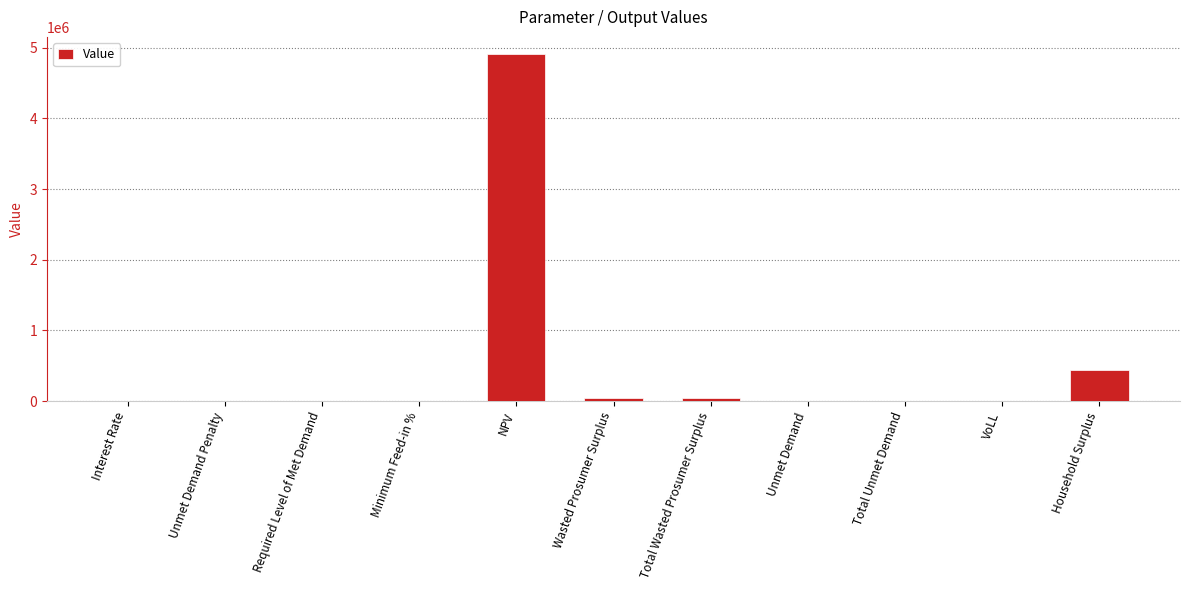

What is the maximum value shown in the chart?

4908858.7